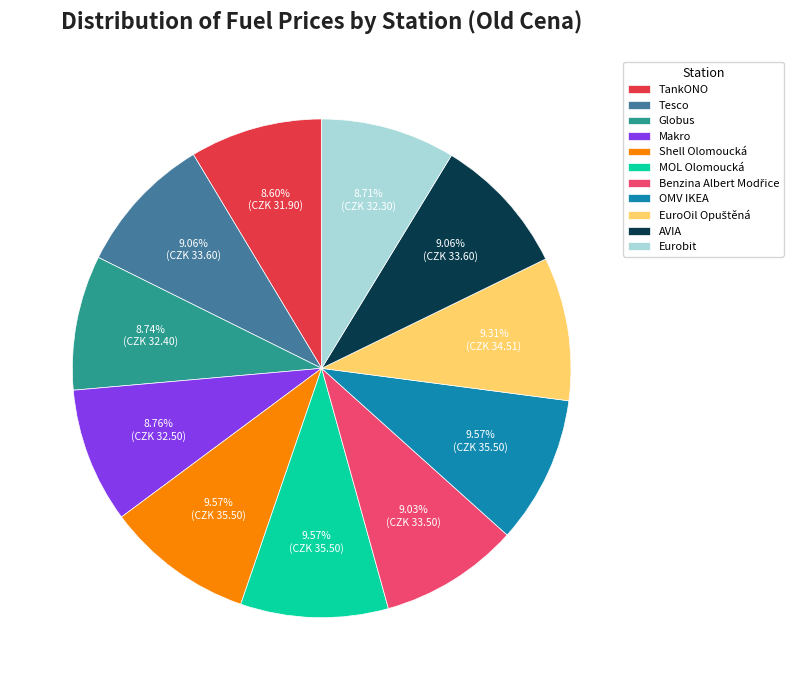

Does any single category account for the majority?

No